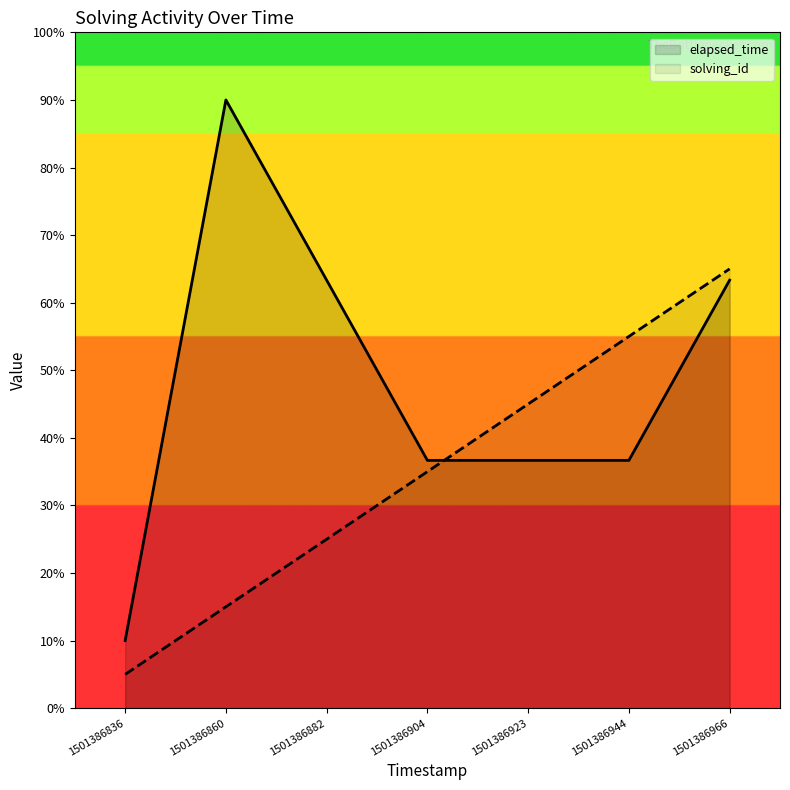

Is it true that solving_id equals 45.0 at 1501386923?

True